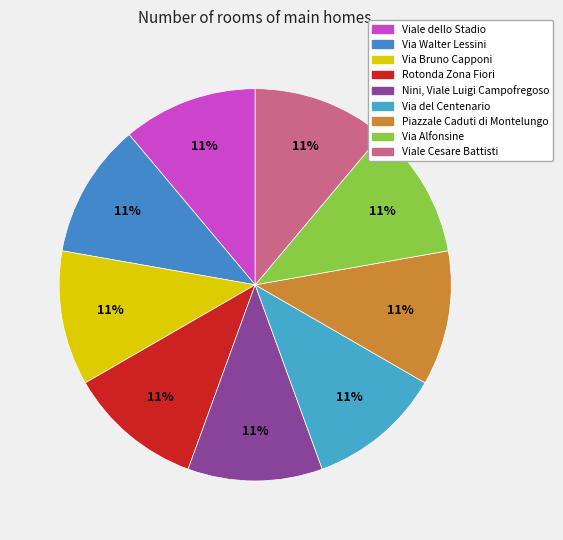

What is the ratio of the value at Rotonda Zona Fiori to the value at Viale dello Stadio?

1.0